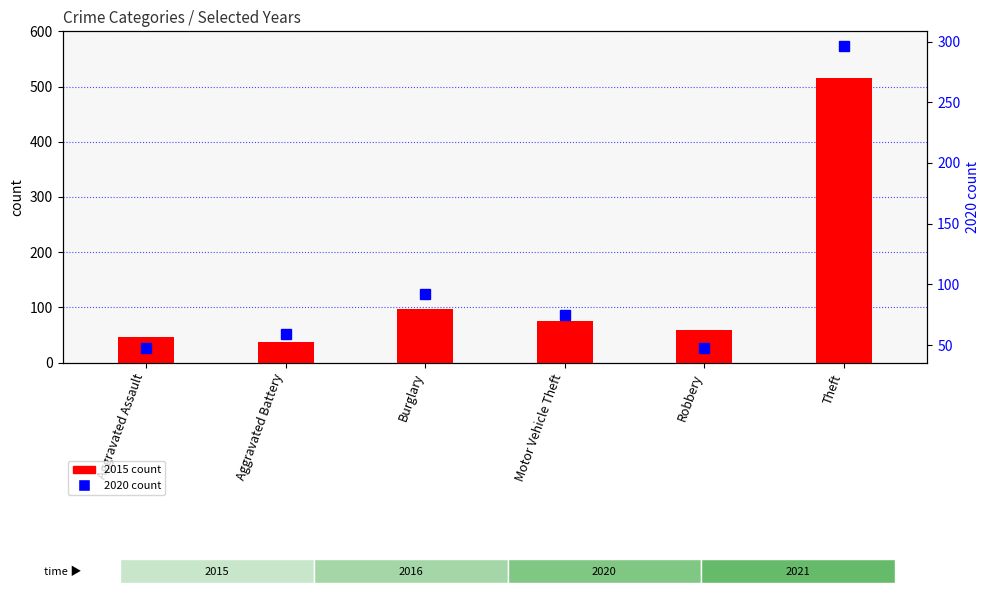

What is the value of the 2015 count bar at the 3rd from the left?

98